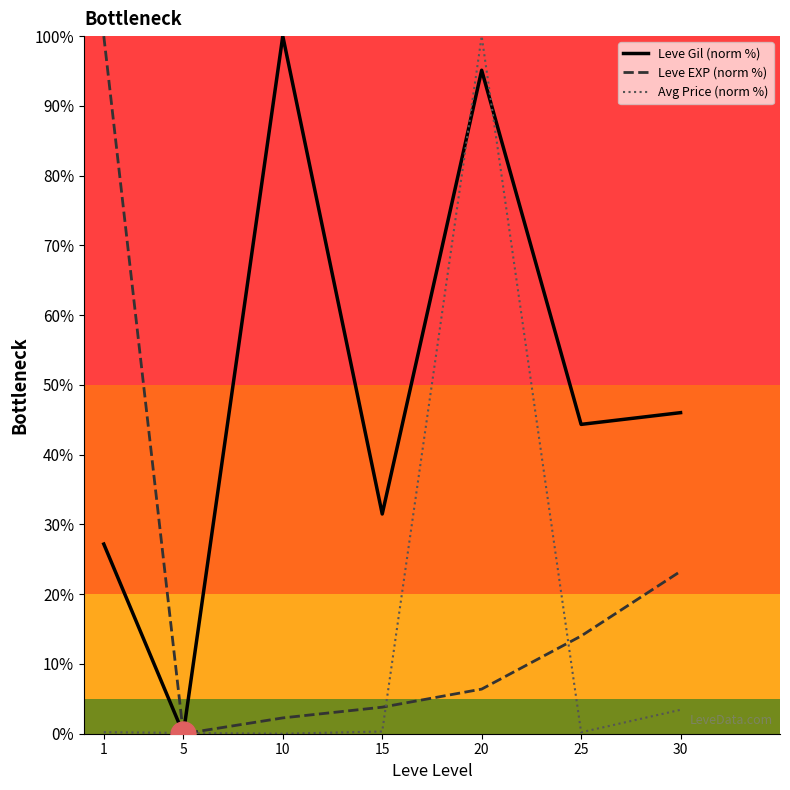

The Leve EXP (norm %) series shows 0.0 at 5. True or false?

True